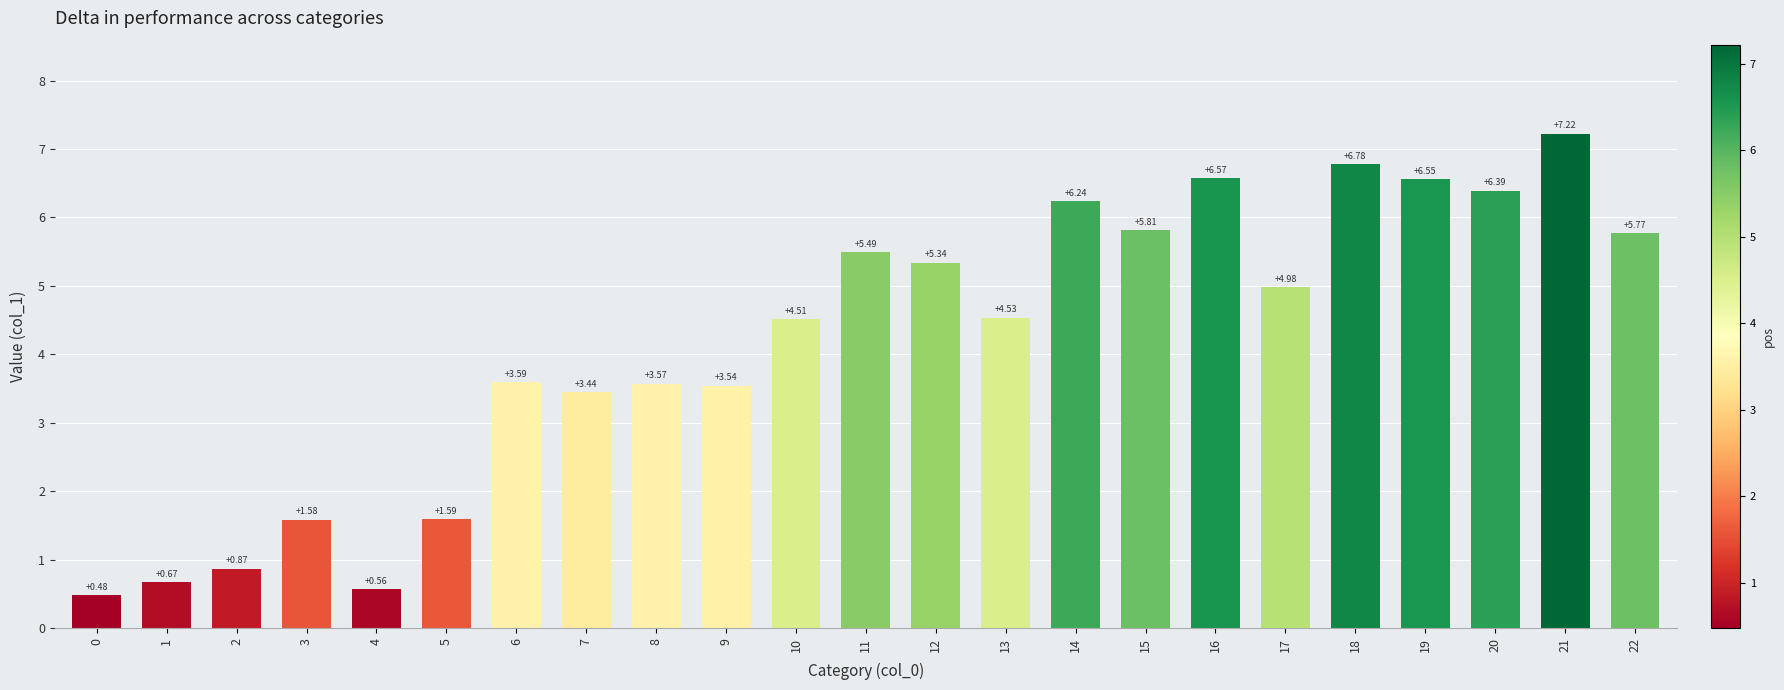

Approximately how many times larger is the value at 11 compared to 21?

0.8